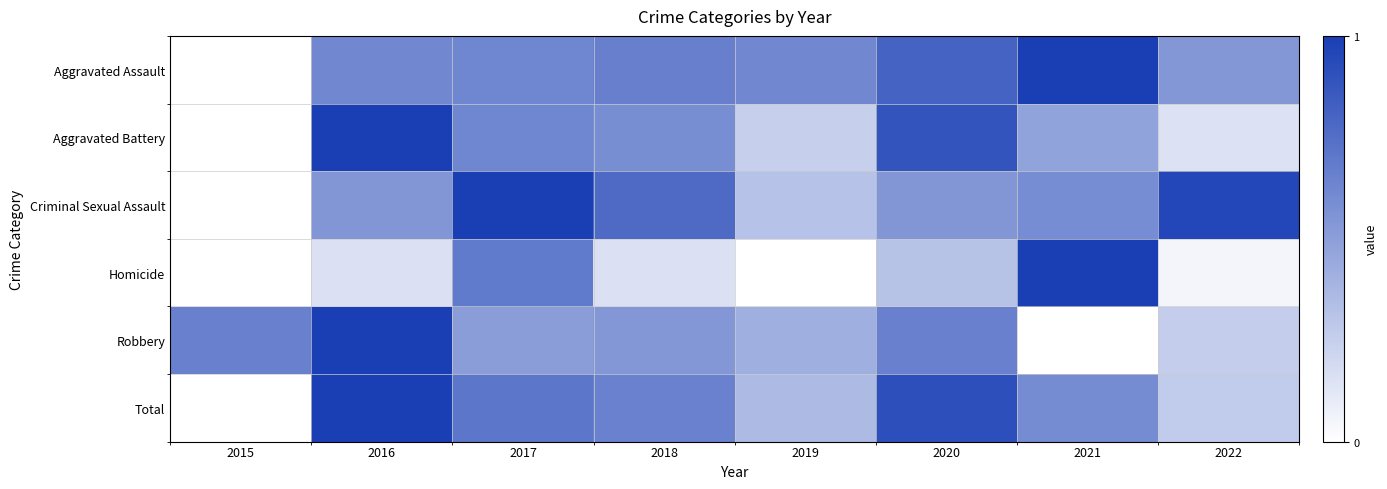

Count the number of categories in the chart.

8